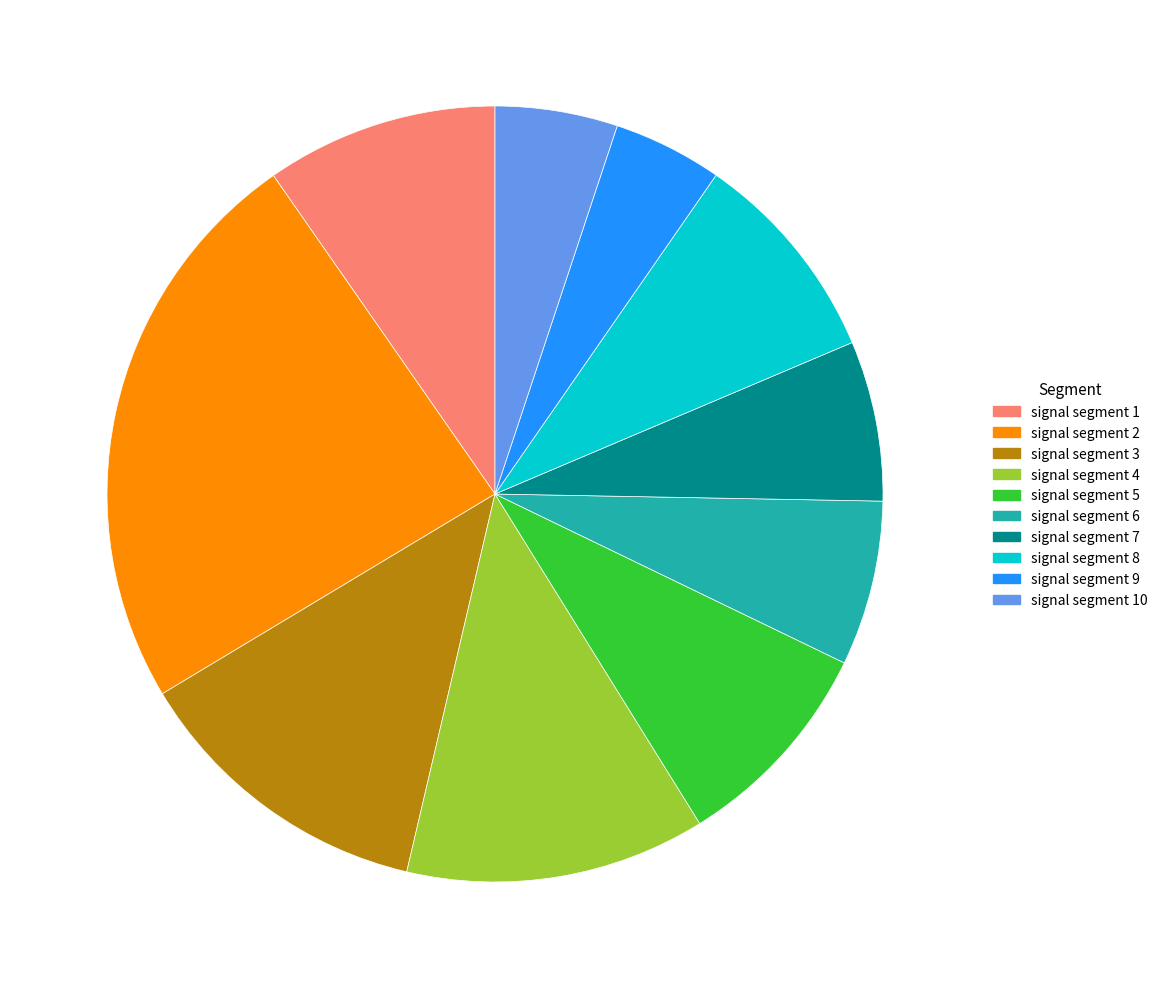

Does any single category account for the majority?

No